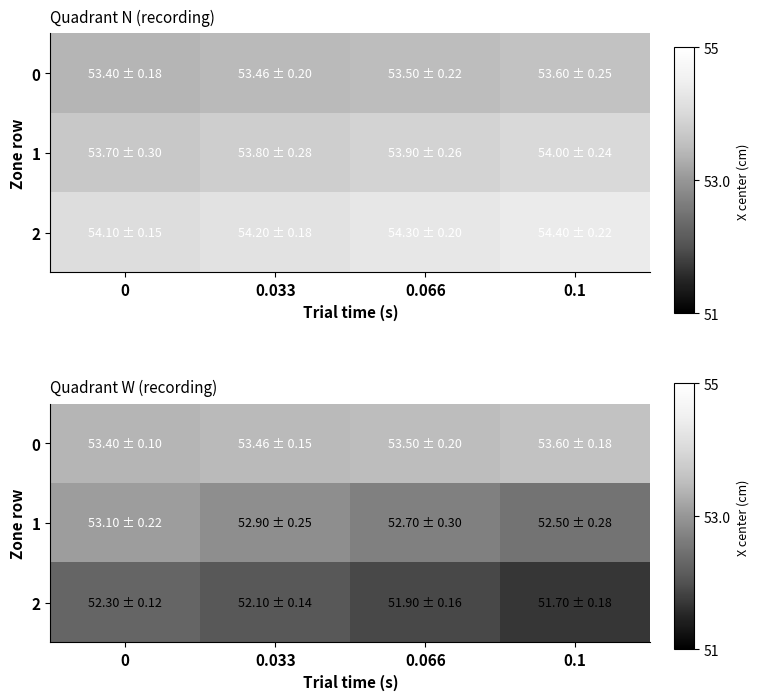

Which label corresponds to the smallest value in the chart?

0.1